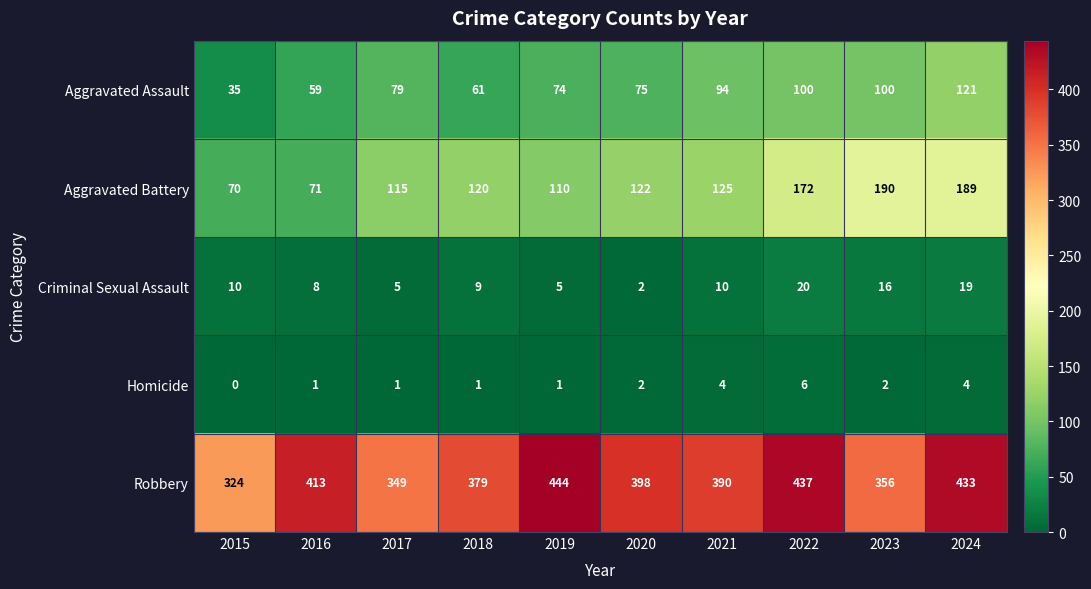

How many values in the Homicide series are below 2?

5